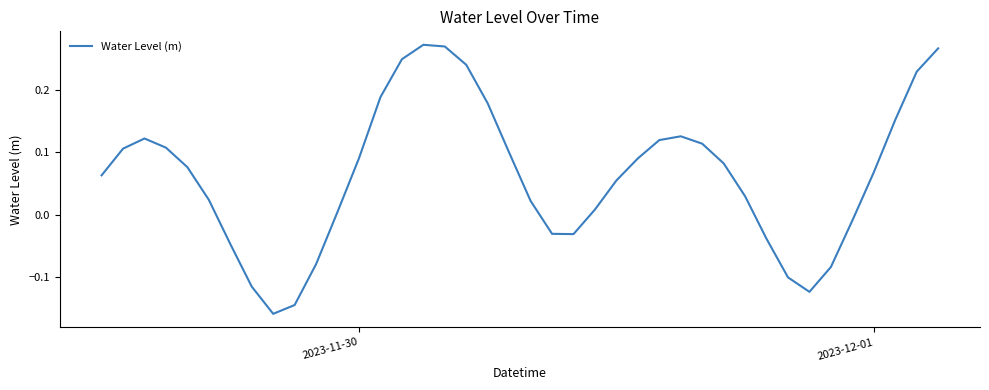

What is the difference between the maximum and minimum values?

0.4